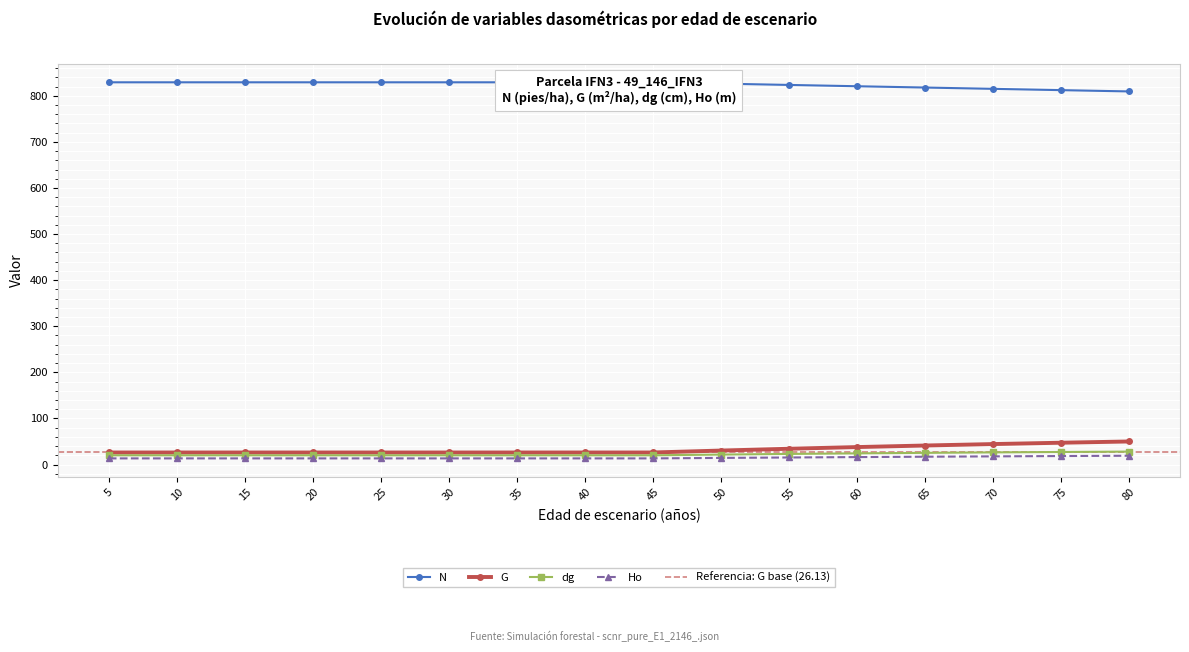

What is the value of the Ho point at the 1st from the left?

13.3